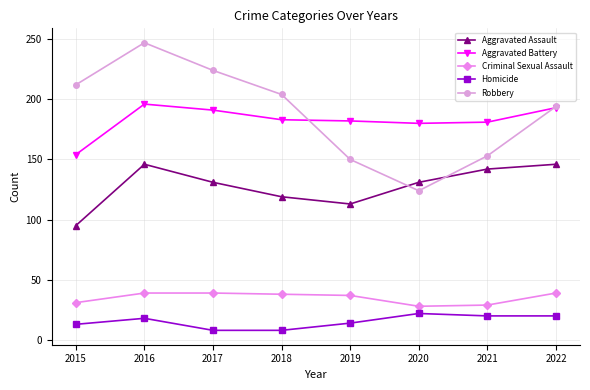

What is the sum of the Aggravated Battery values at 2020 and 2022?

373